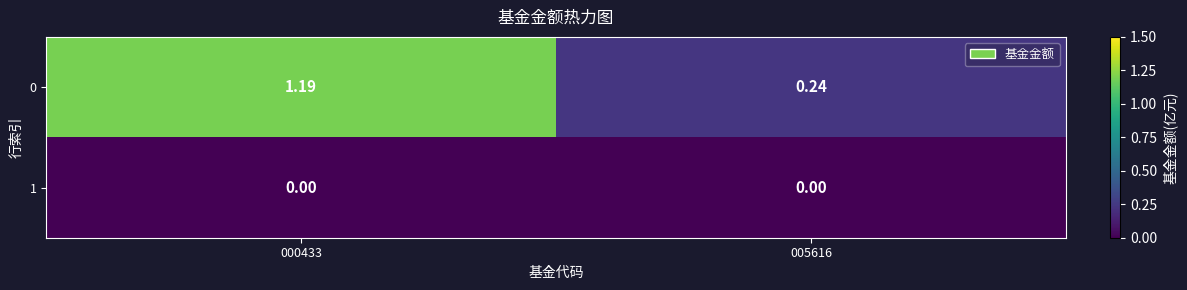

Is the value of 0 at 000433 greater than the value of 1 at 005616?

Yes